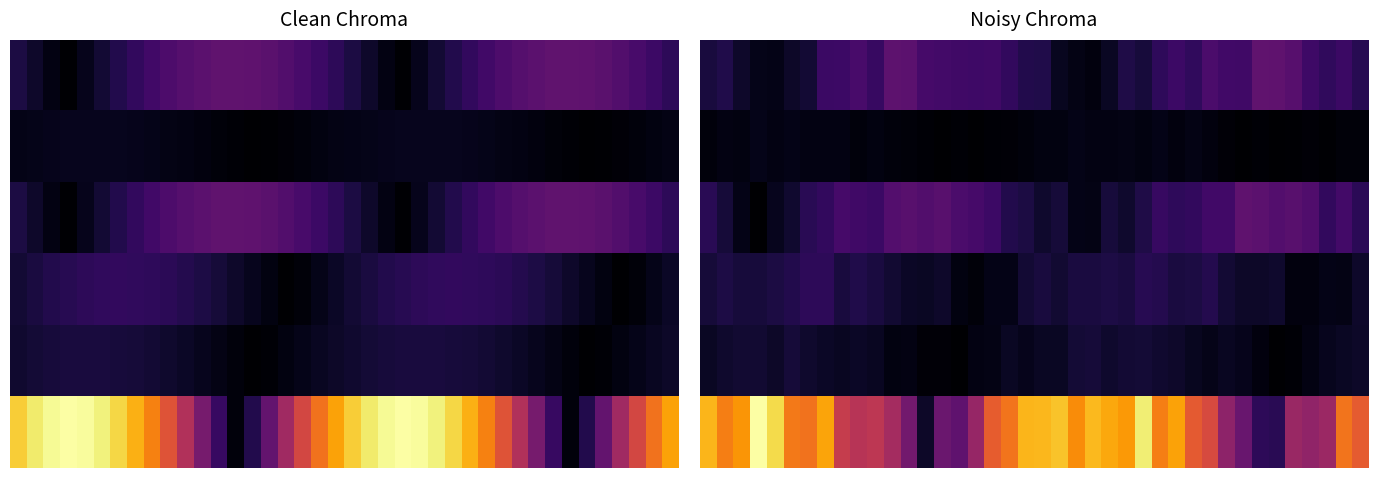

Which series has the largest range (max minus min)?

5